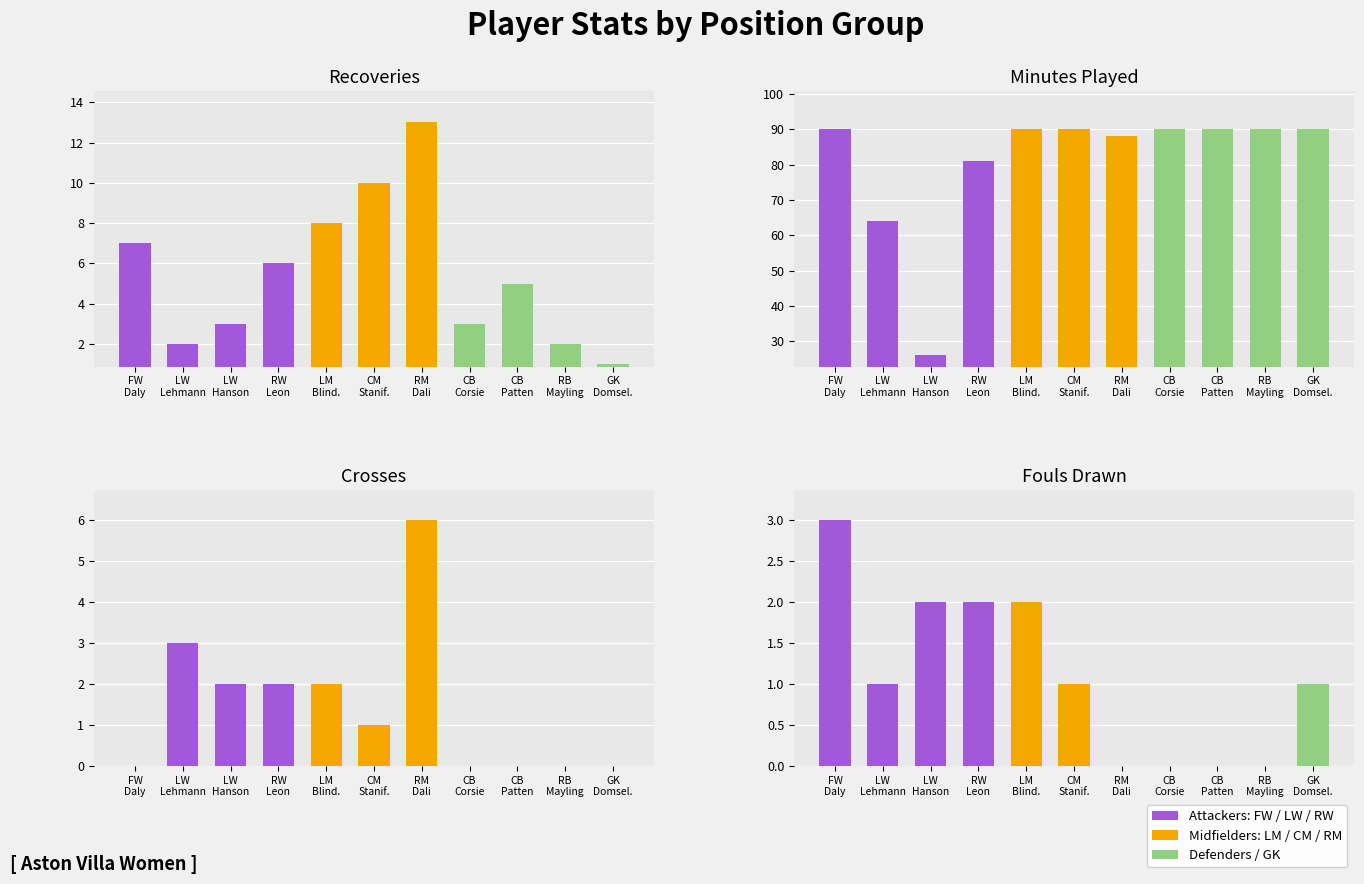

What is the sum of the Recov values at 9 and Crs?

5